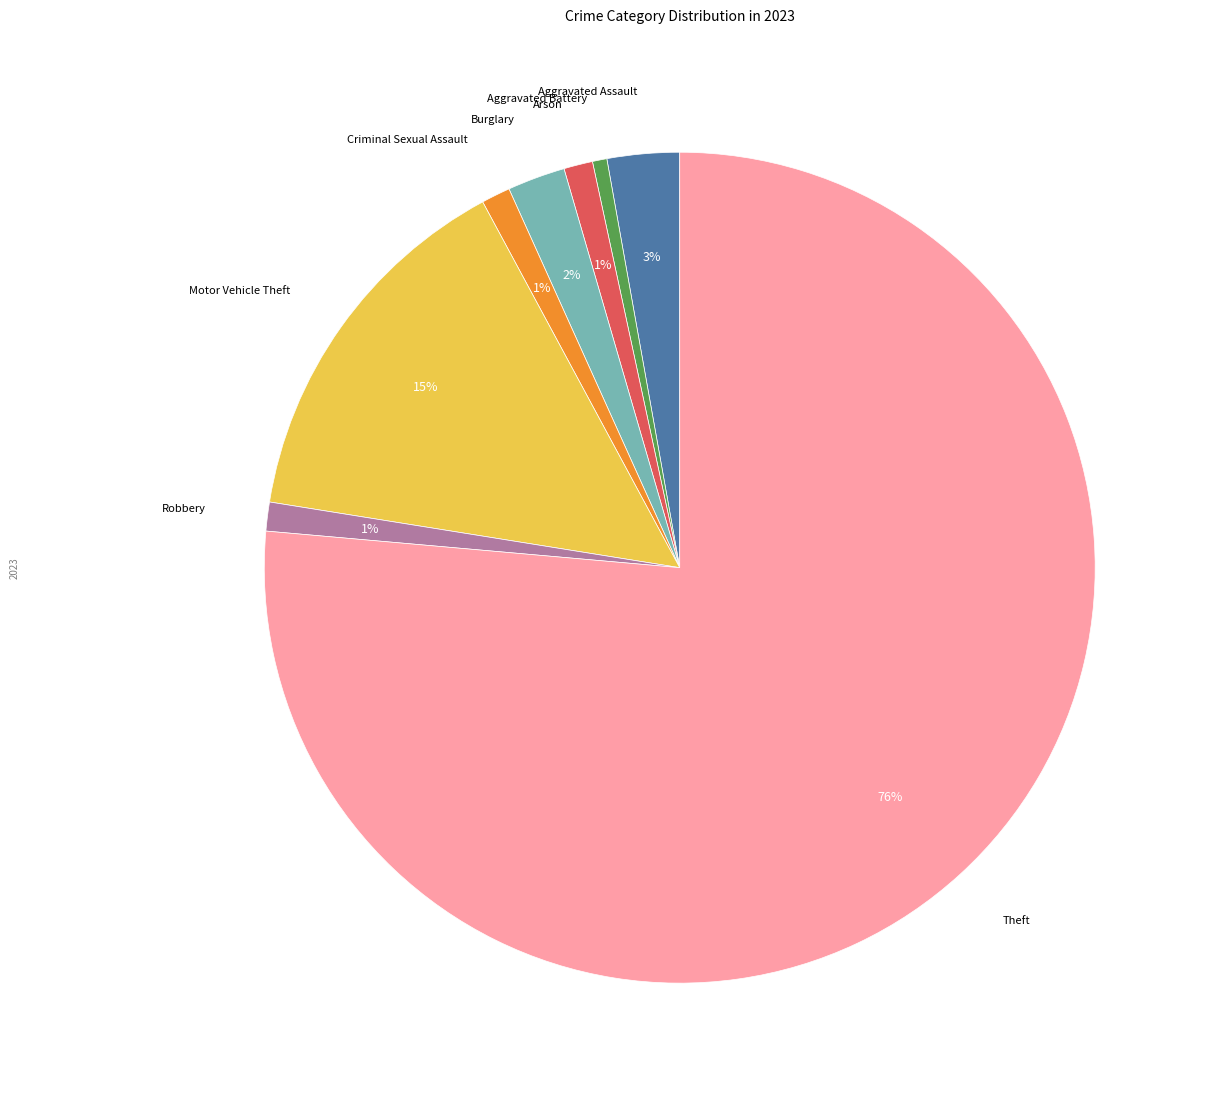

To the nearest percent, what is the average slice percentage?

12%